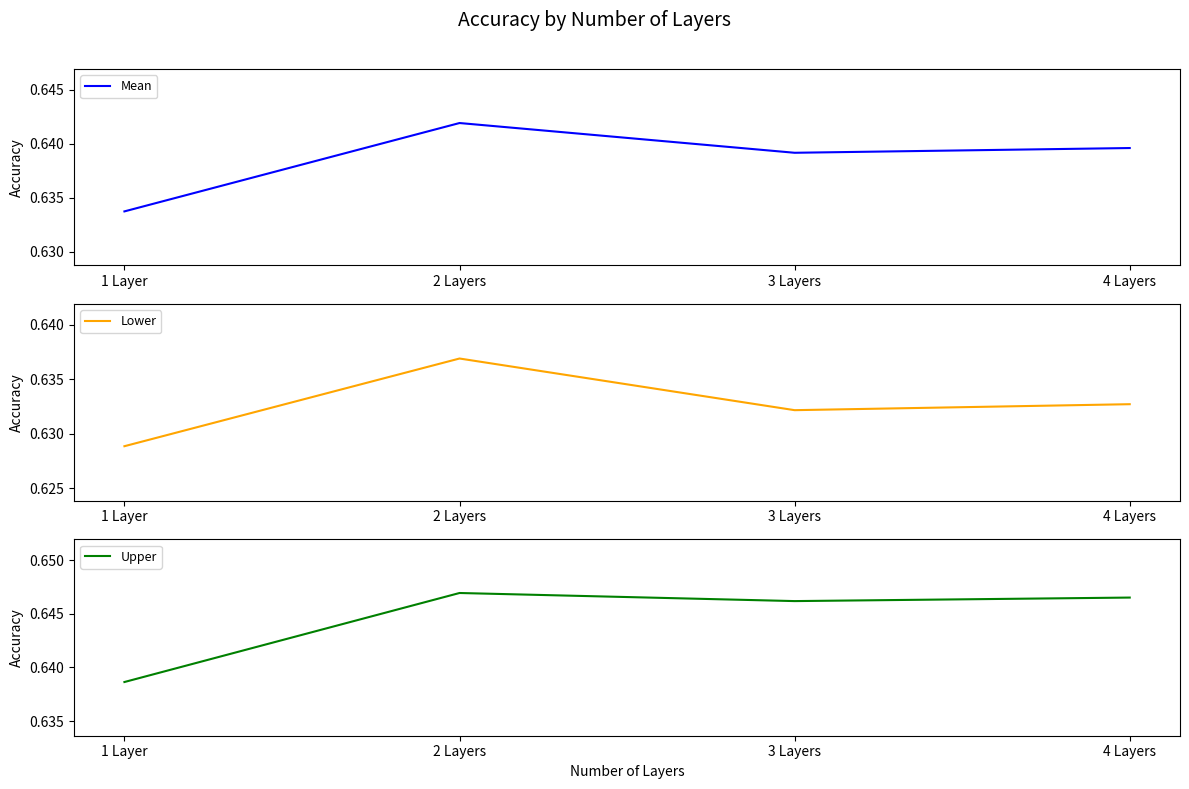

What is the average value of the Upper series?

0.6